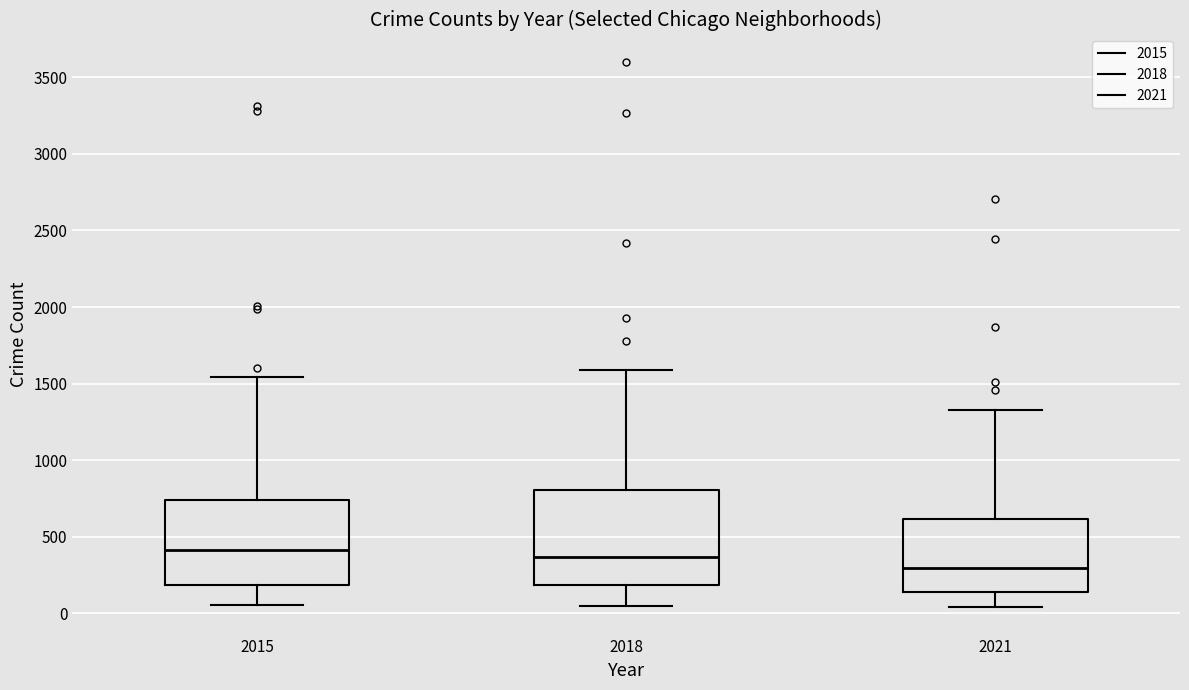

Which box's median line is the lowest?

2021